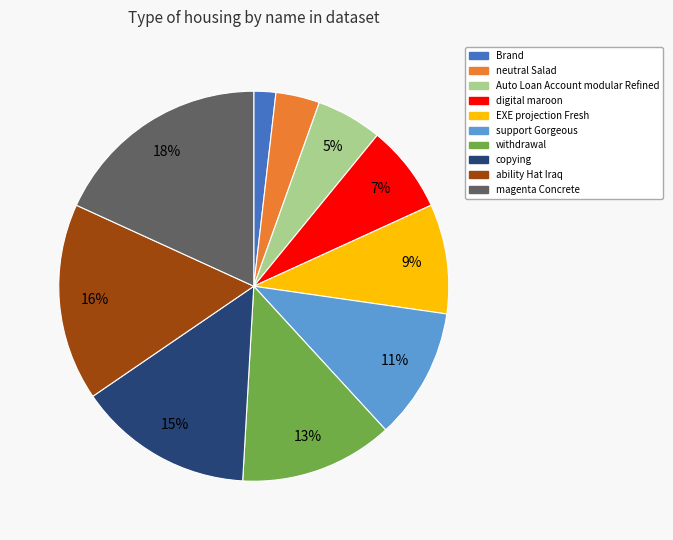

How many slices are in this pie chart?

10